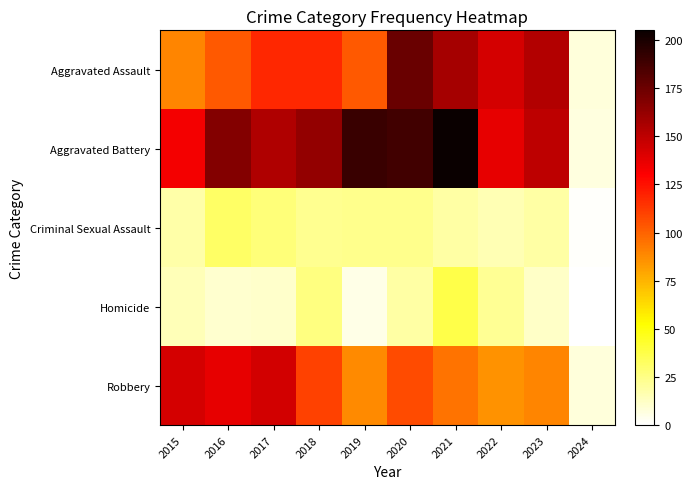

Rank the series by their maximum value, from lowest to highest.

Criminal Sexual Assault, Homicide, Robbery, Aggravated Assault, Aggravated Battery